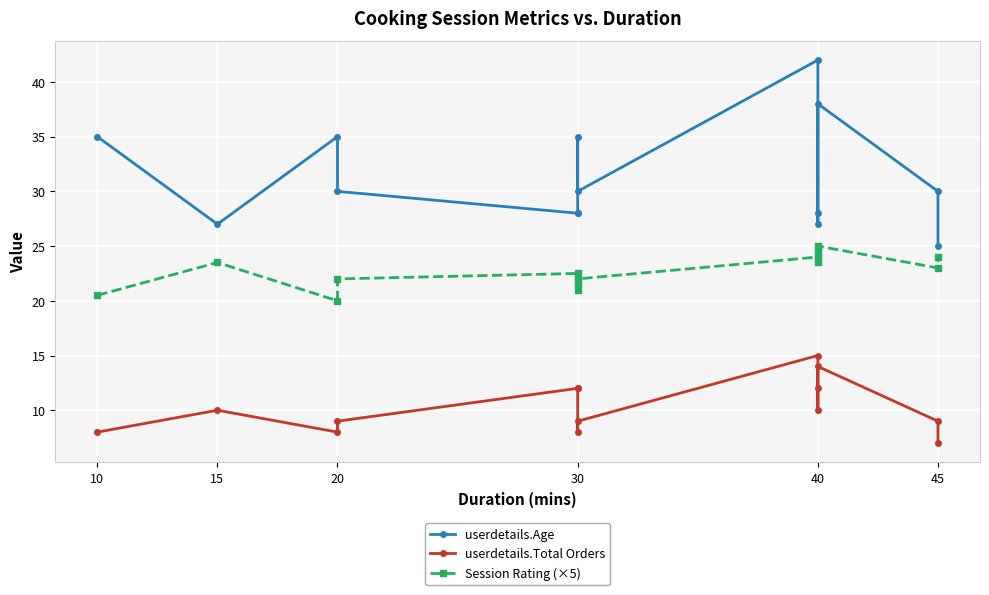

How many data points does each series have?

14